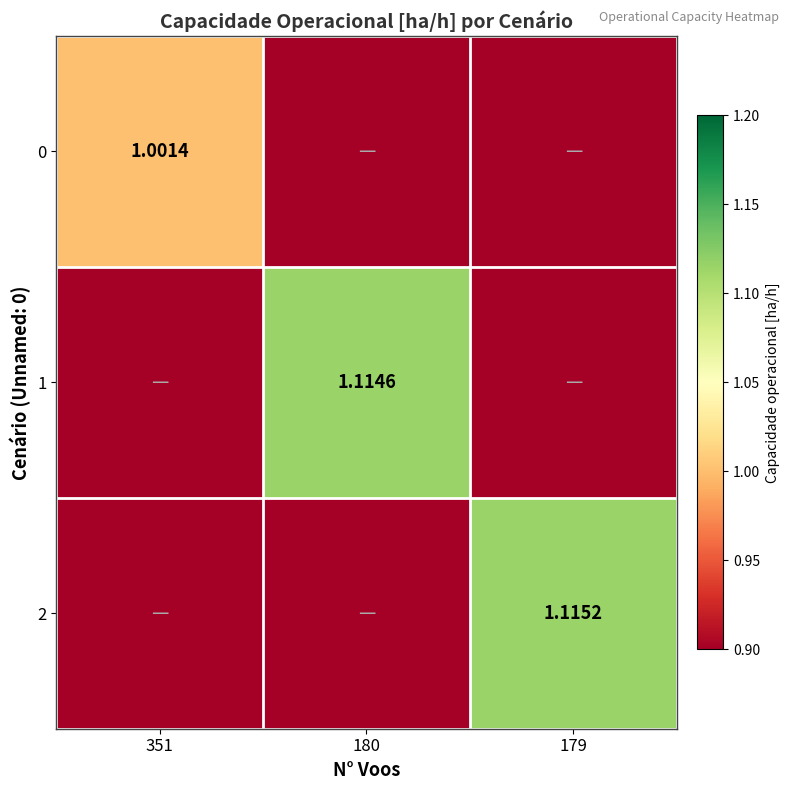

How many series are shown in this chart?

3